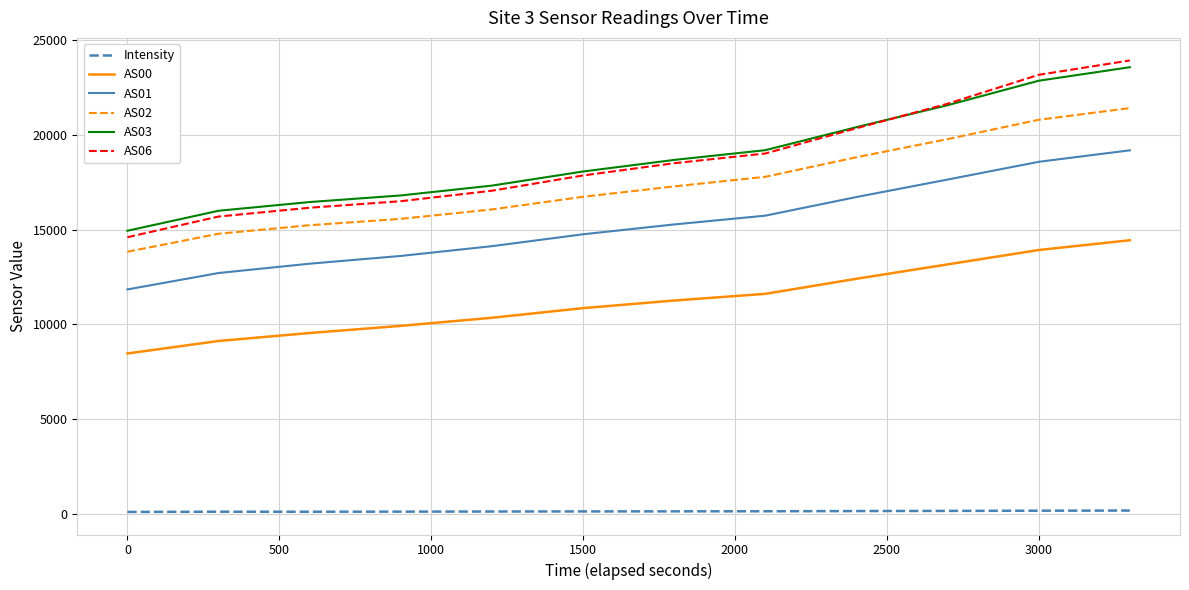

At how many categories does at least one series exceed 20021?

4